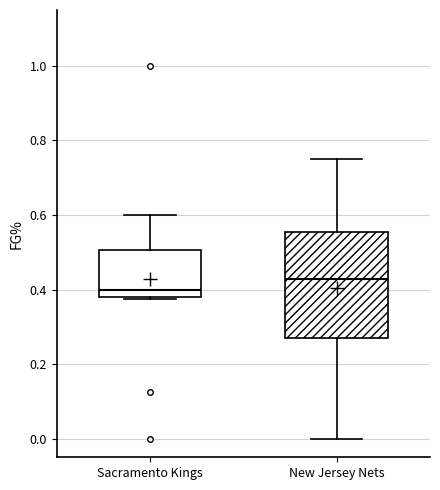

Where is the lower edge of the box for Sacramento Kings on the y-axis? The values are not printed on the chart, so give them approximately, as read against the axis.

0.38